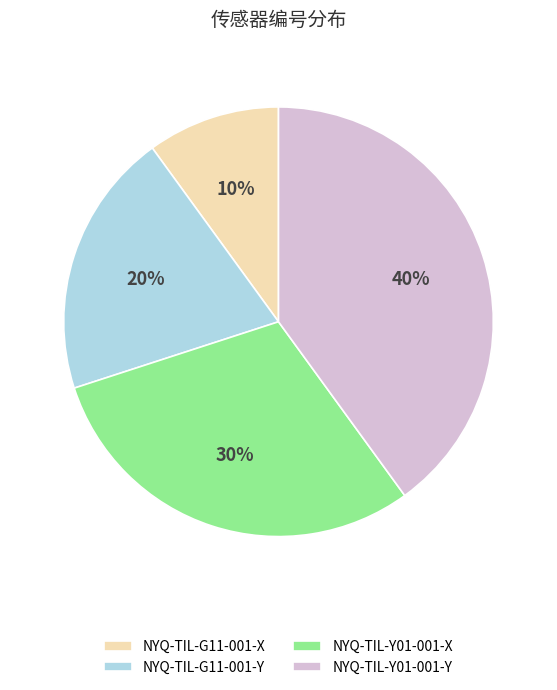

To the nearest percent, what portion does NYQ-TIL-G11-001-X represent?

10%